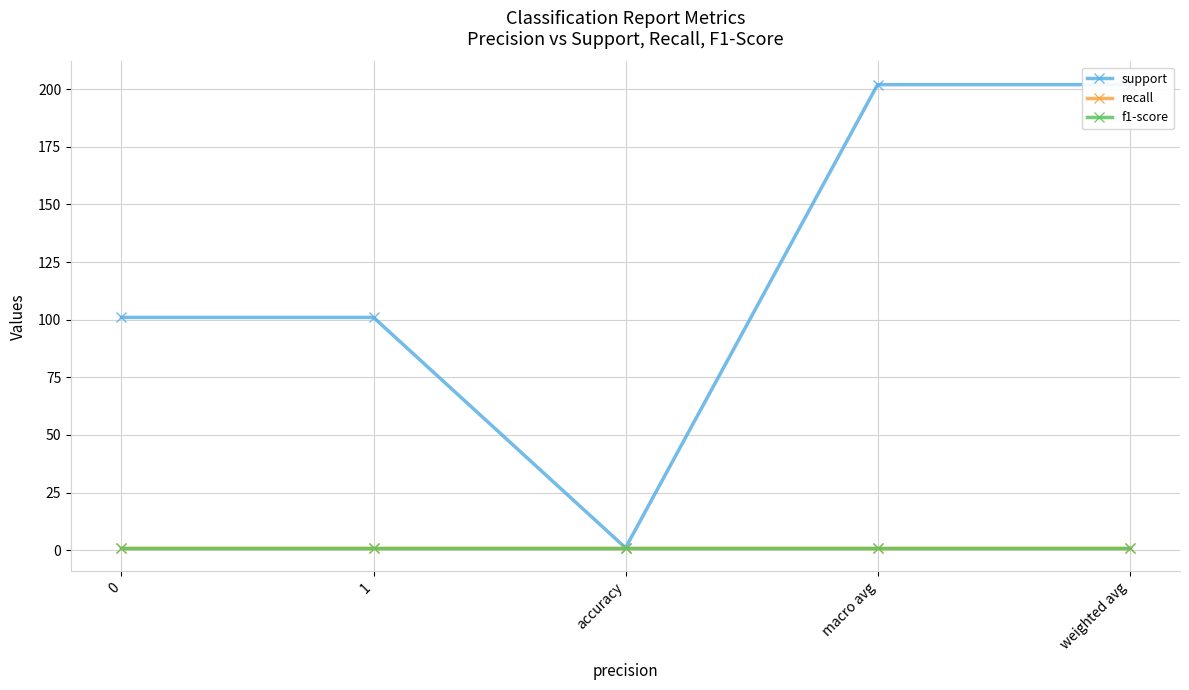

What is the total value across all series at accuracy?

3